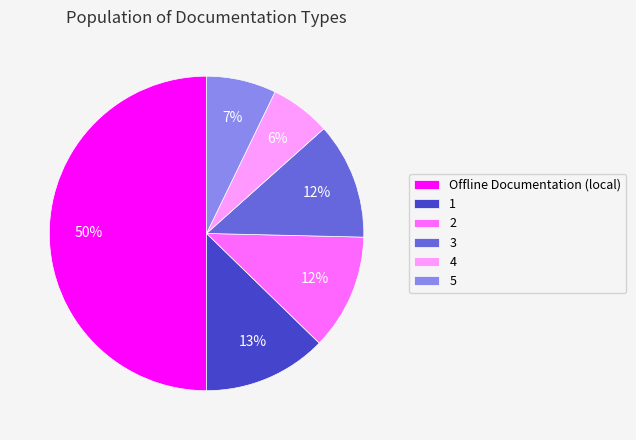

Approximately how many times larger is the value at 3 compared to 1?

0.9